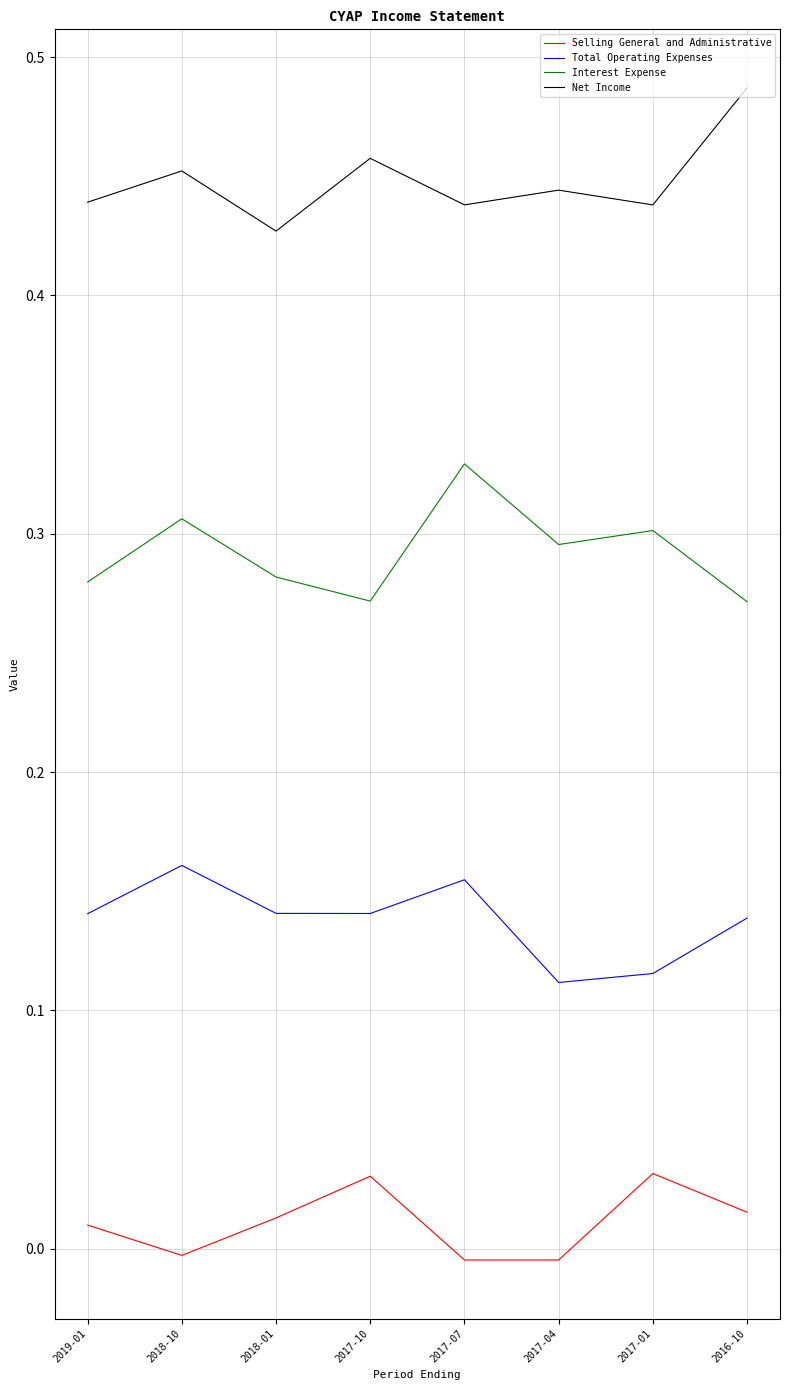

Is the value of Net Income at 2017-07 greater than the value of Selling General and Administrative at 2016-10?

Yes